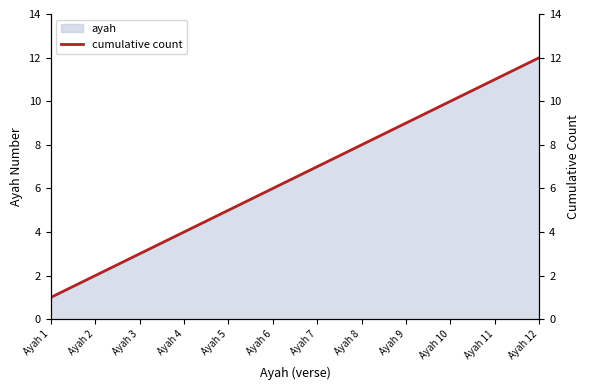

Where does the data first go above 7?

Ayah 8